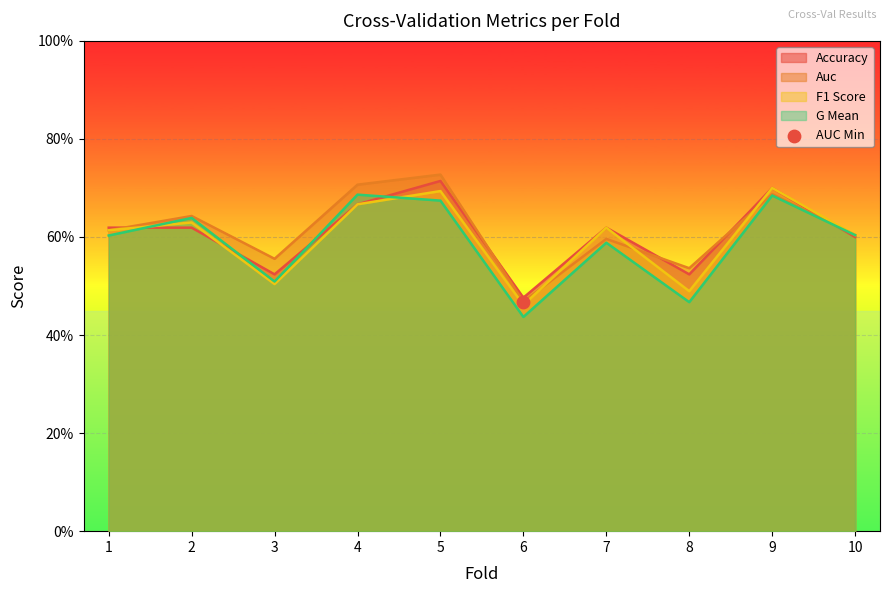

What is the total value across all series at 9?

2.8